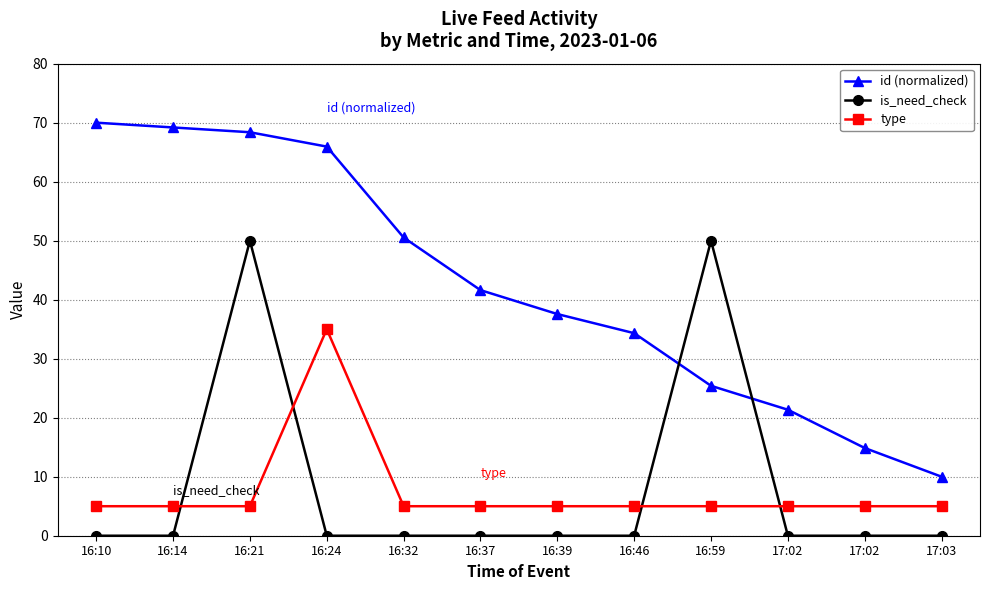

How many data points does each series have?

12